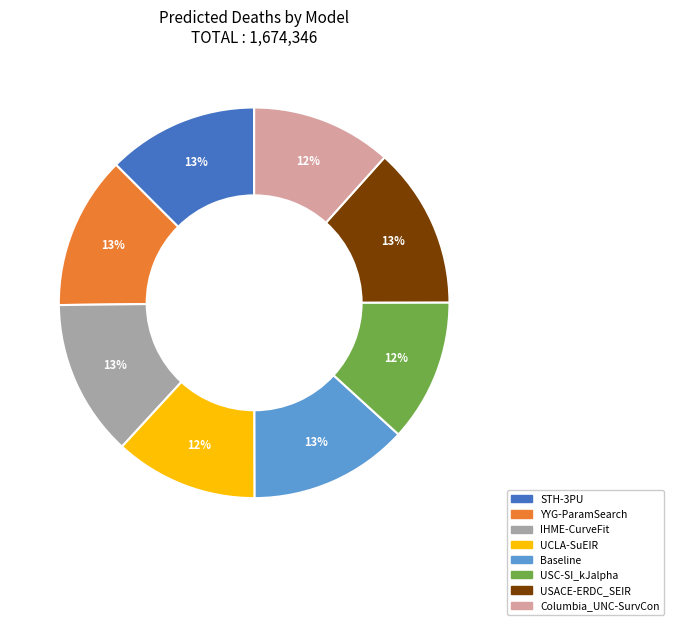

Which has a higher value, USC-SI_kJalpha or STH-3PU?

STH-3PU